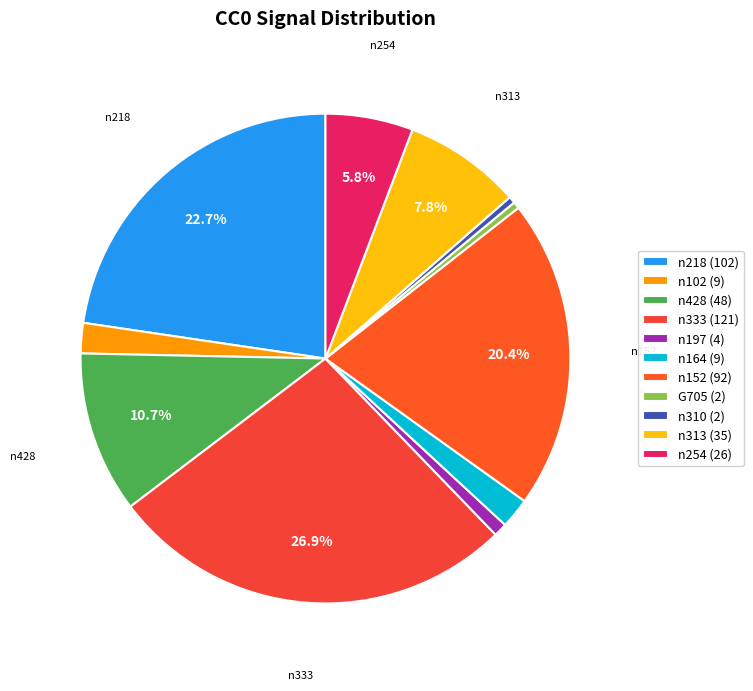

Approximately how many times larger is the value at n152 compared to n164?

10.2